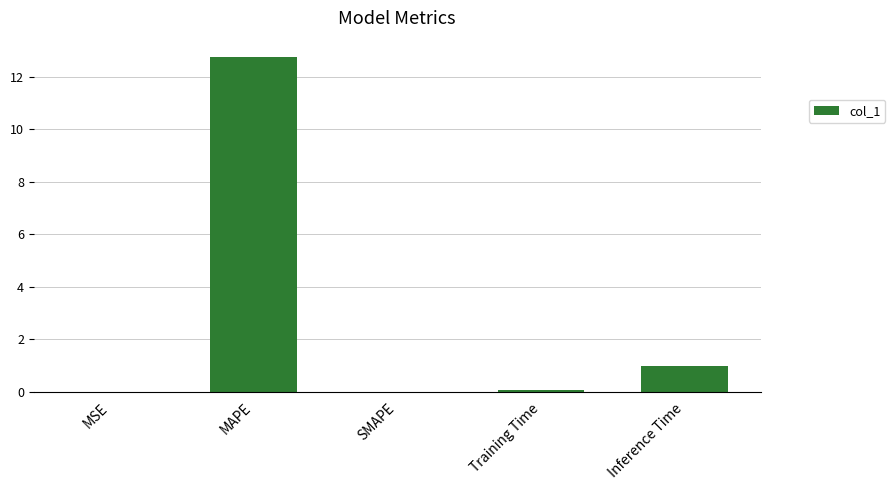

Where is the data nearest to the value 6?

Inference Time